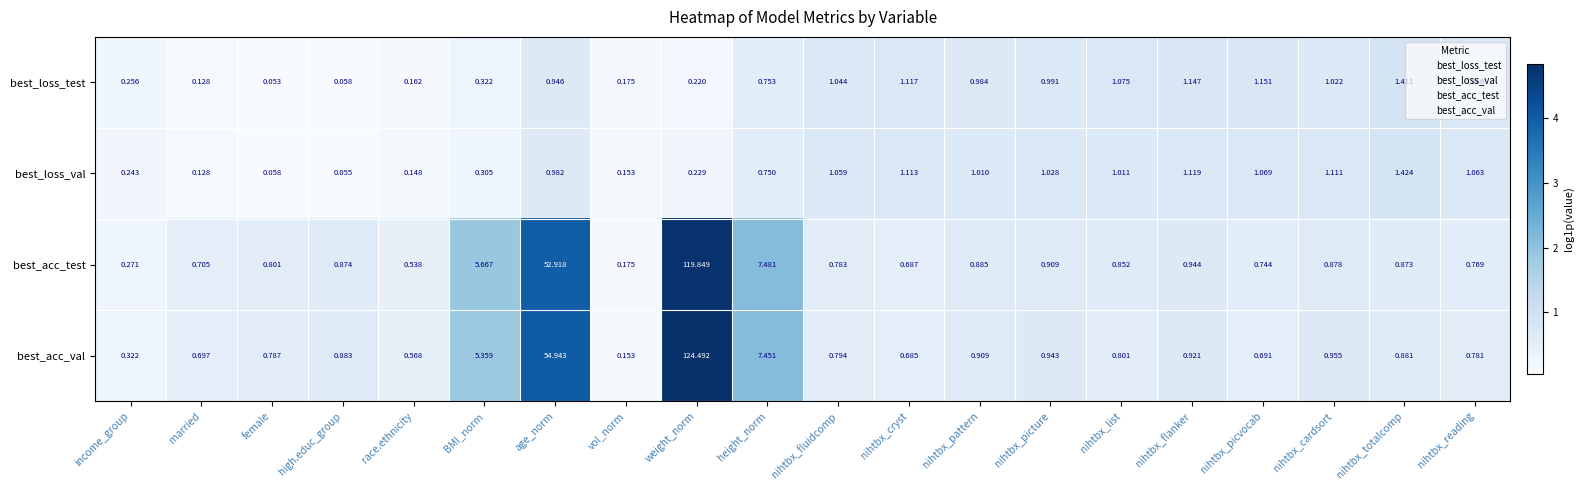

At which category does the chart reach its minimum across all series?

female